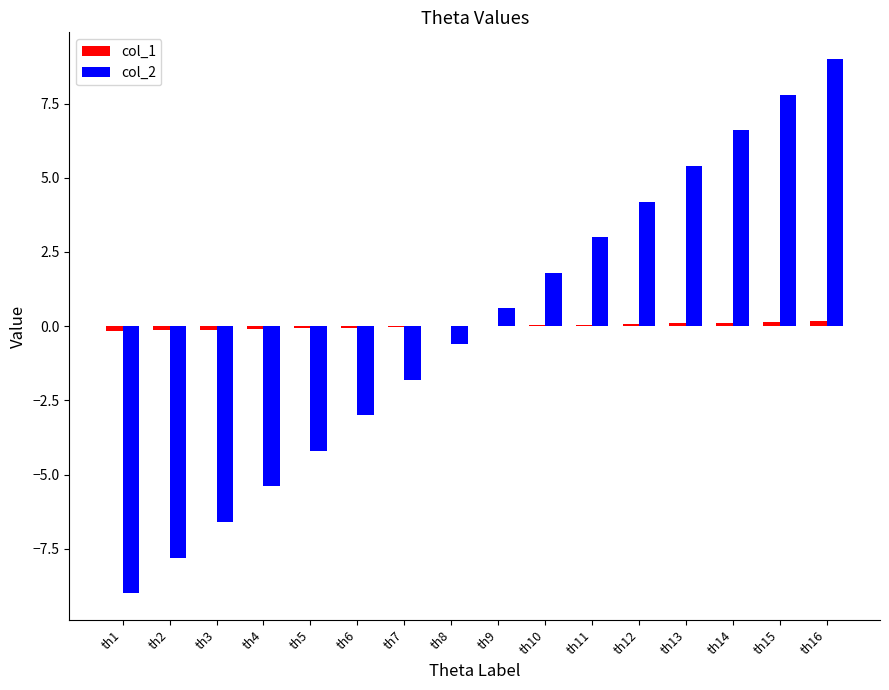

What is the highest value of the col_2 series?

9.0